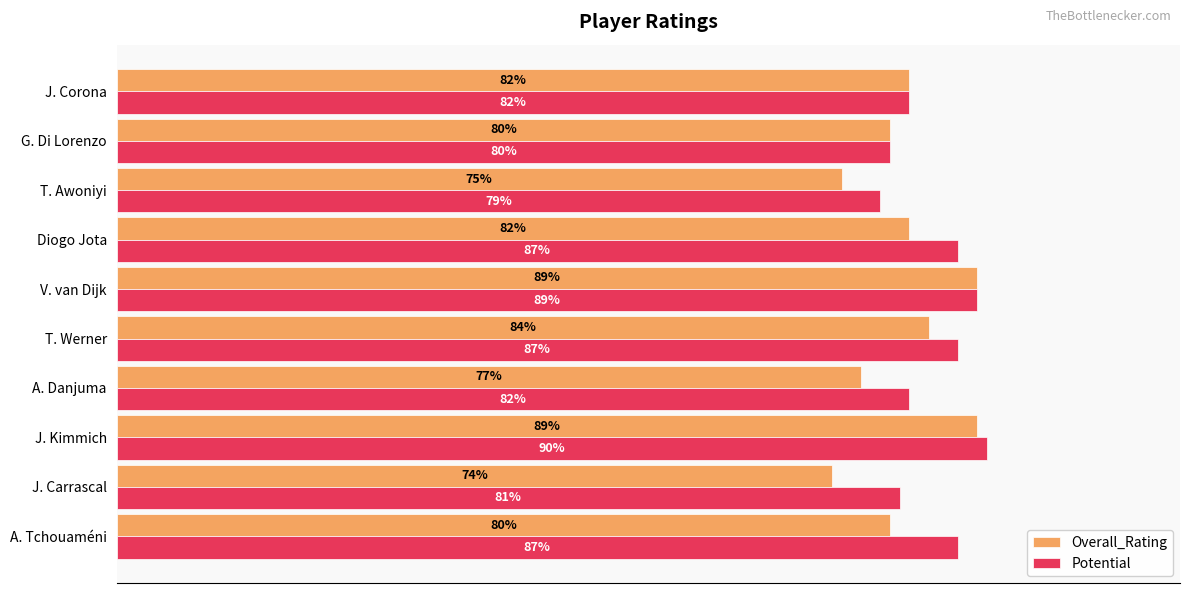

Which series has the largest range (max minus min)?

Overall_Rating